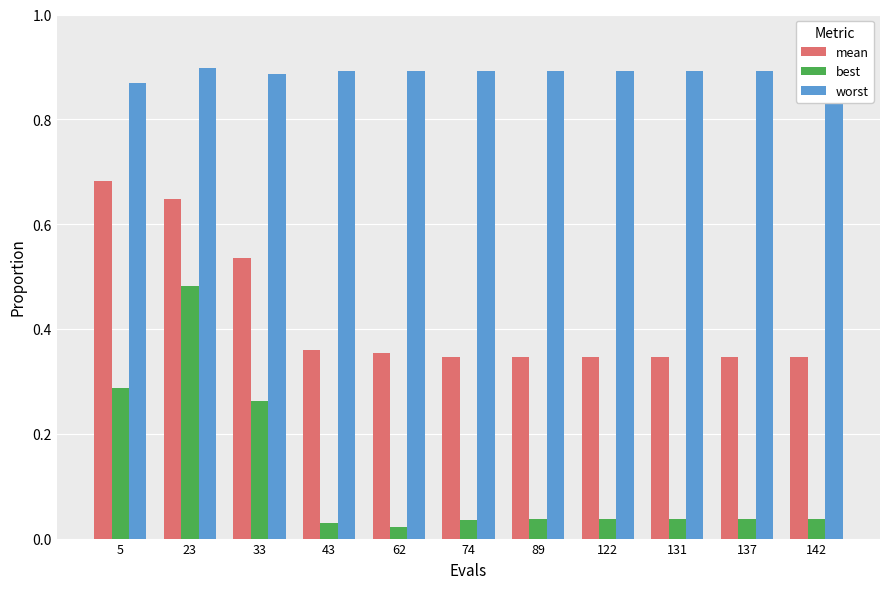

Which series has the largest range (max minus min)?

best